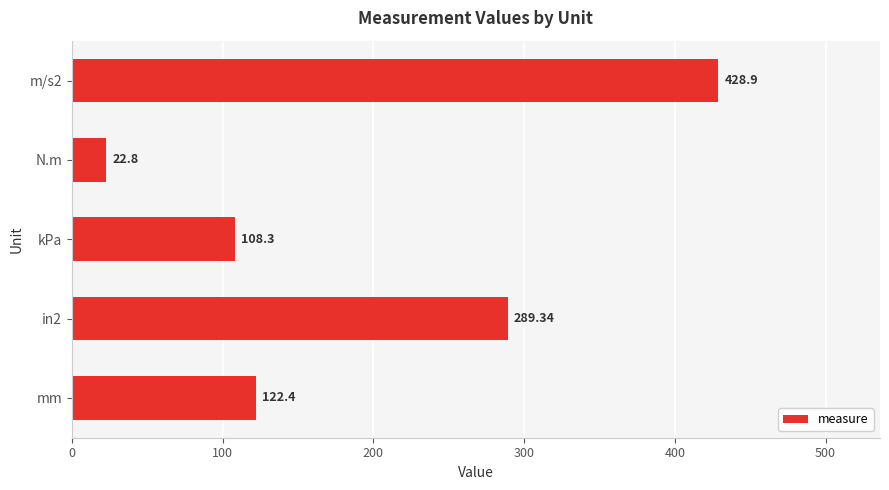

List the labels in order of value, largest first.

m/s2, in2, mm, kPa, N.m